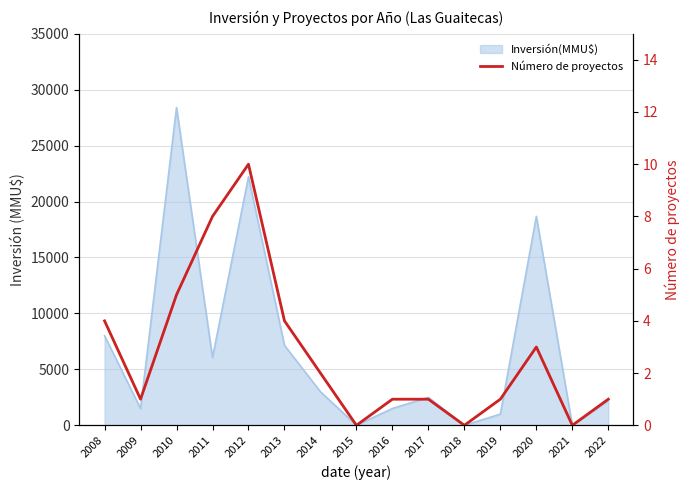

True or false: the data has more than 0 interior local peaks.

True